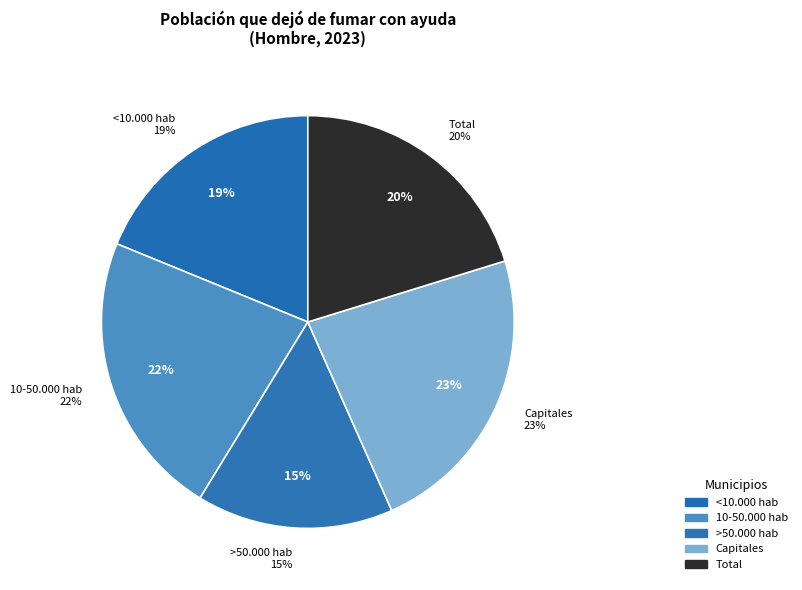

Does any single category account for the majority?

No